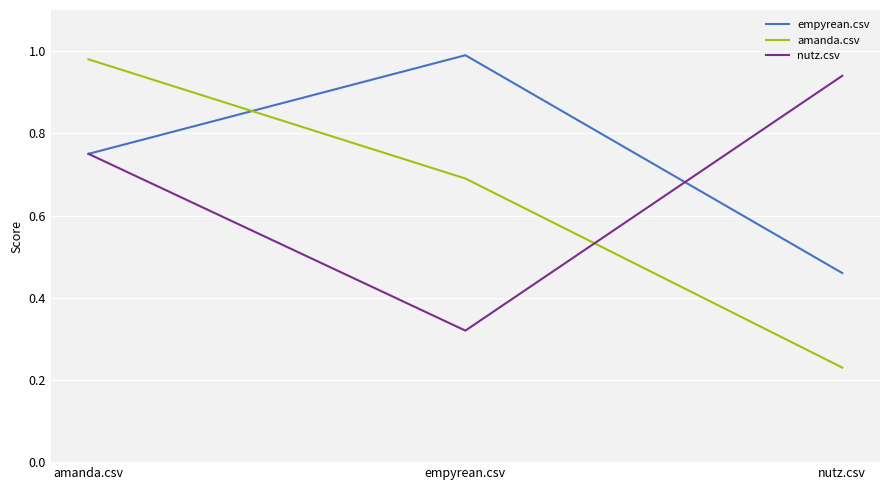

What is the total value across all series at nutz.csv?

1.6